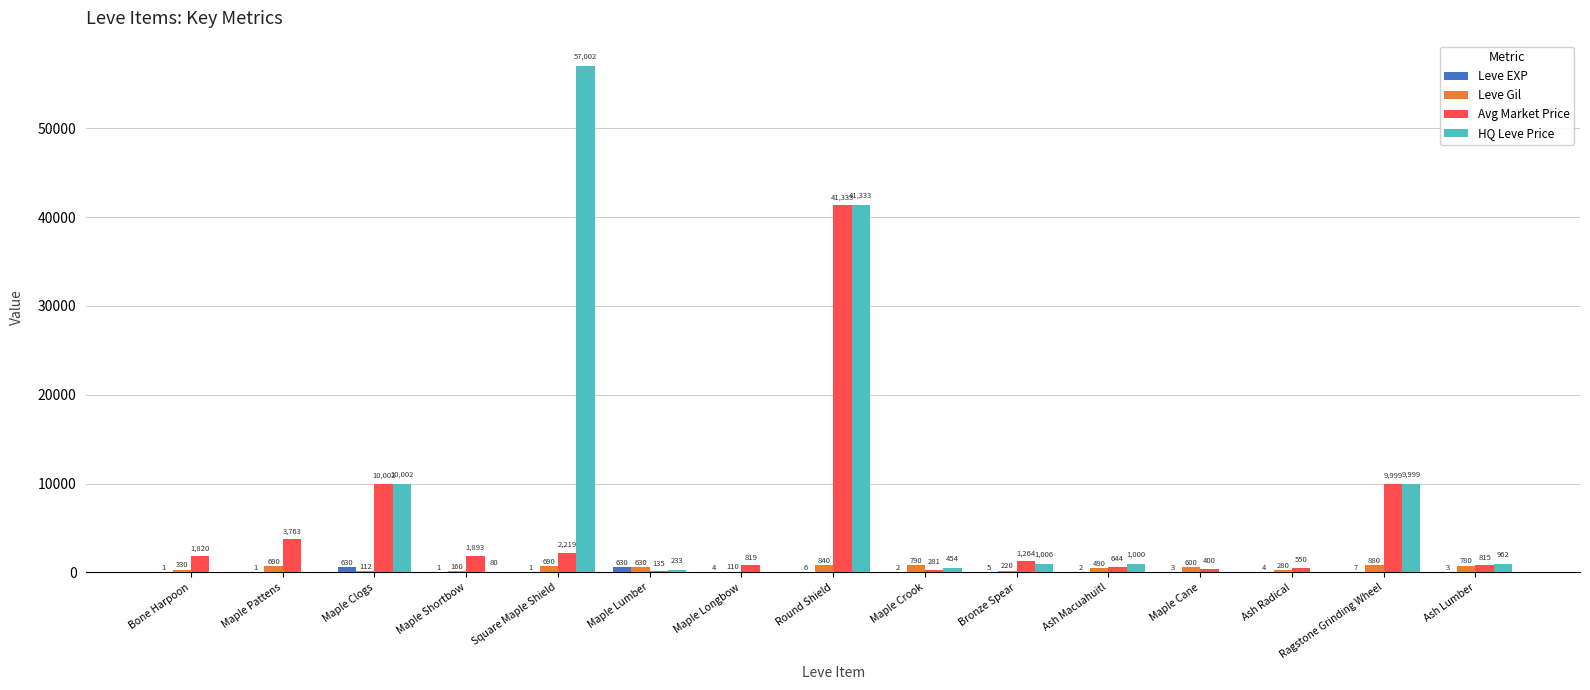

True or false: HQ Leve Price has a value of 1006.0 at Bronze Spear.

True